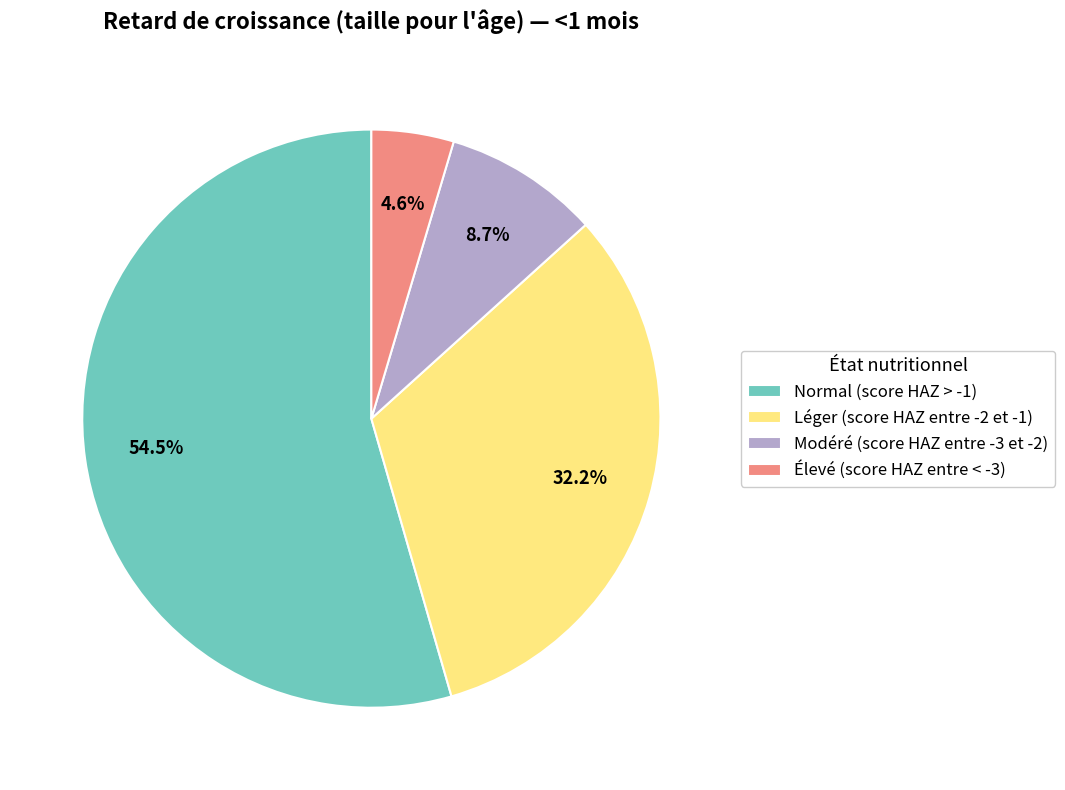

To the nearest percent, what is the difference between the Léger (score HAZ entre -2 et -1) and Normal (score HAZ > -1) slice percentages?

22%